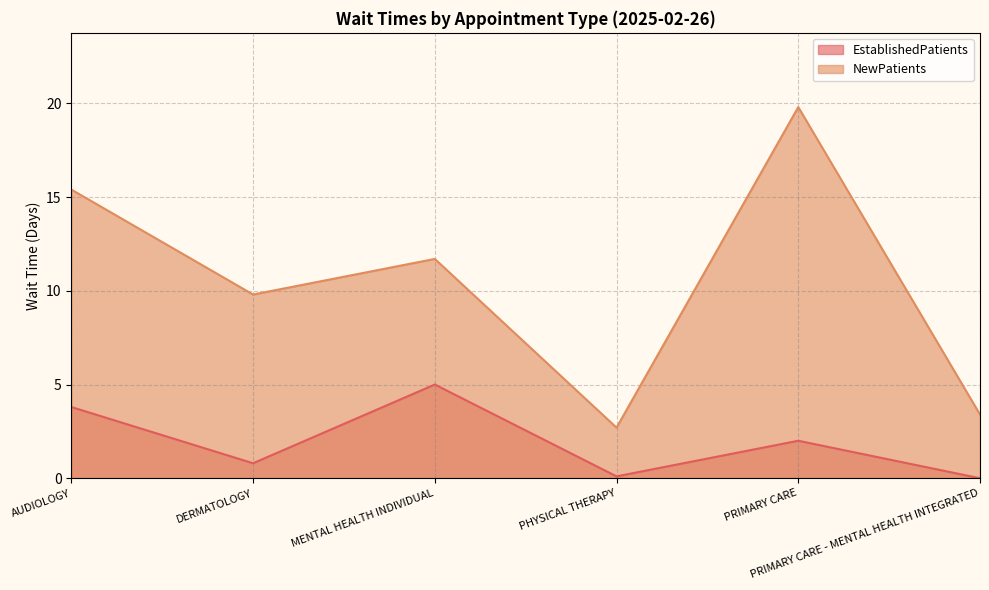

True or false: NewPatients has more than 1 points higher than both neighbors.

True